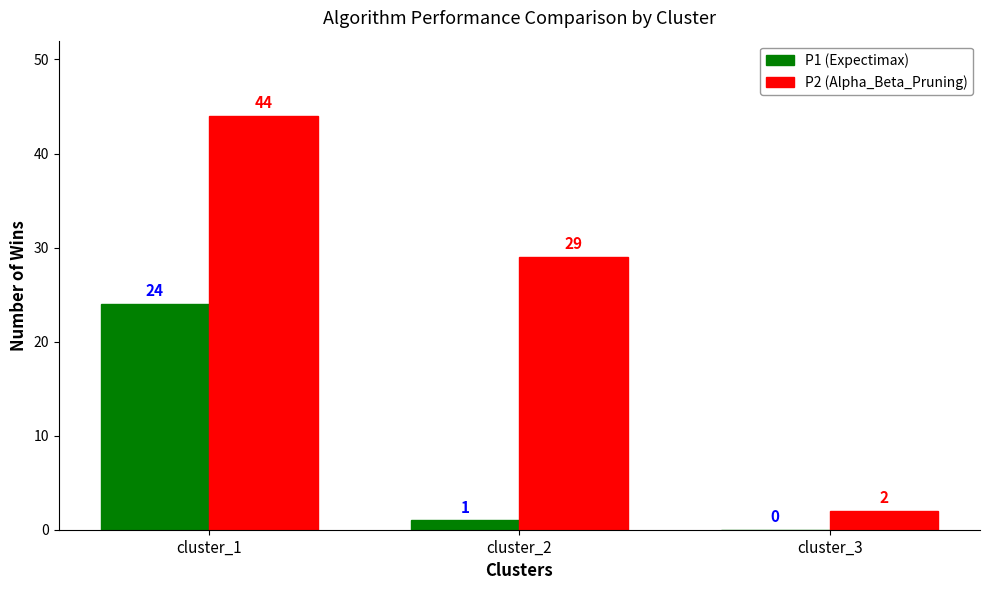

Which series has the largest total across all categories?

P2 (Alpha_Beta_Pruning)